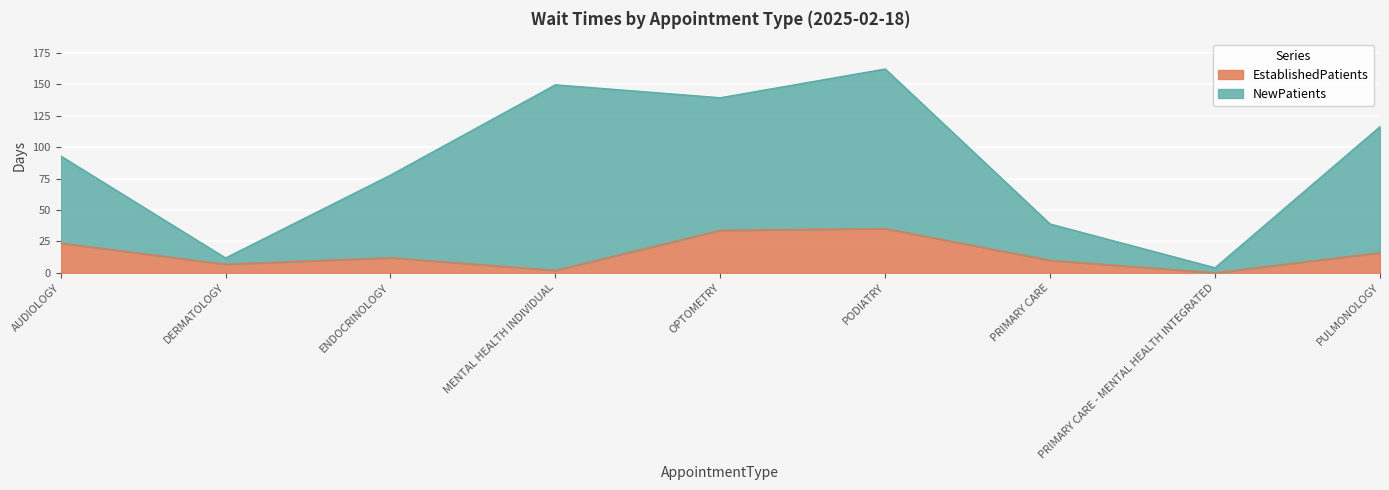

What are all the series names shown in the legend?

EstablishedPatients, NewPatients